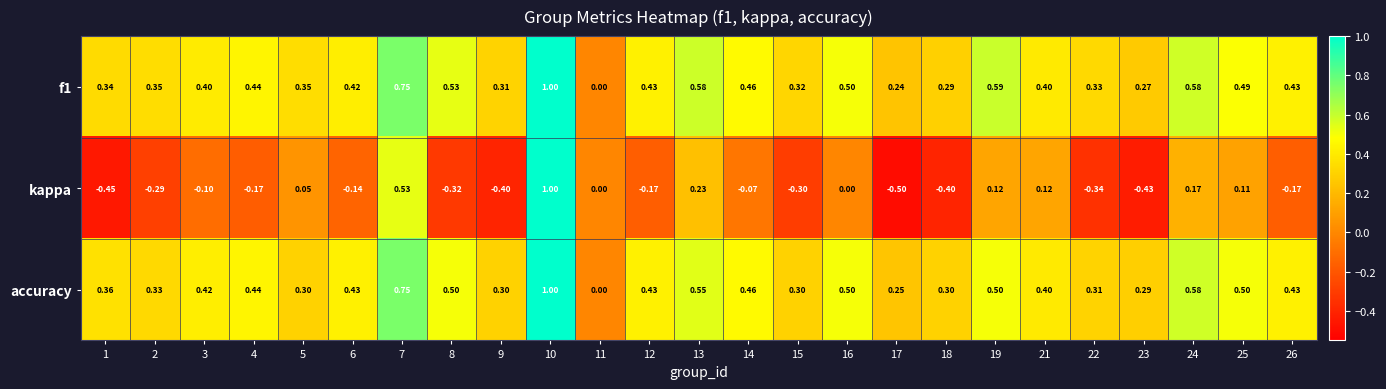

What is the total value across all series at 12?

0.7